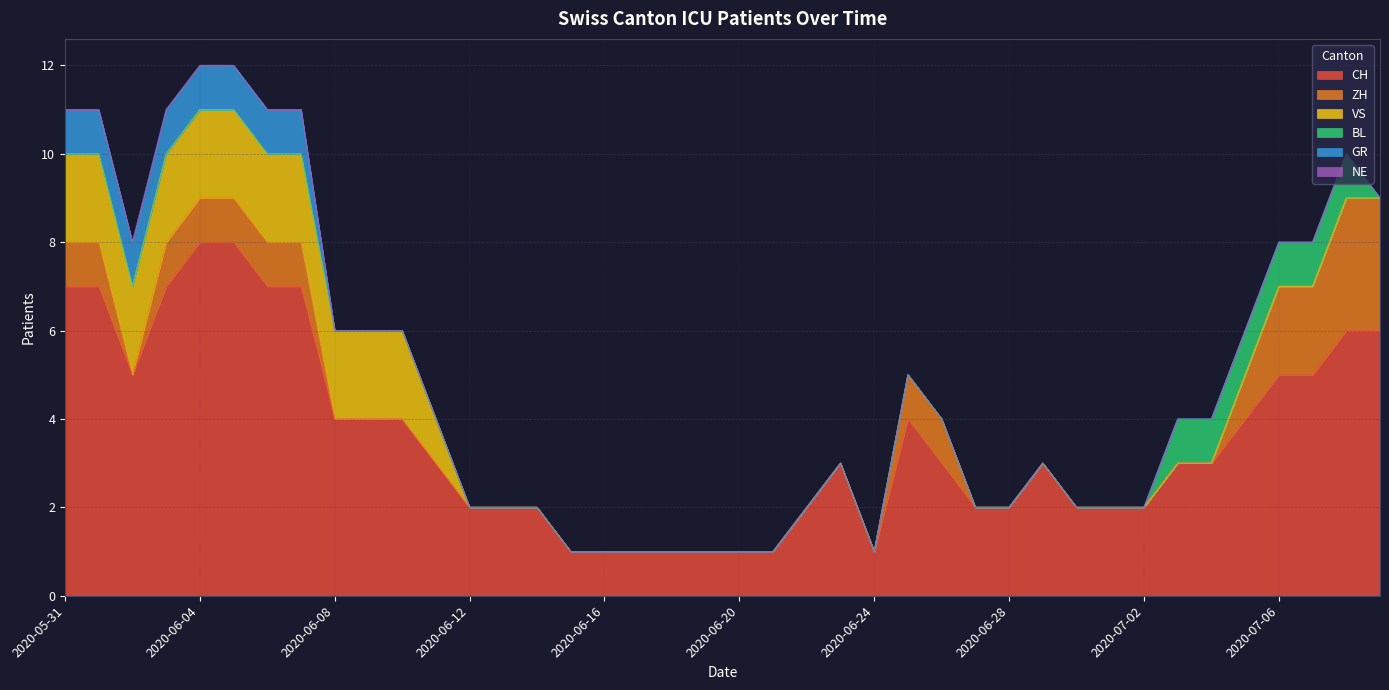

The GR series shows 0 at 2020-06-28. True or false?

True